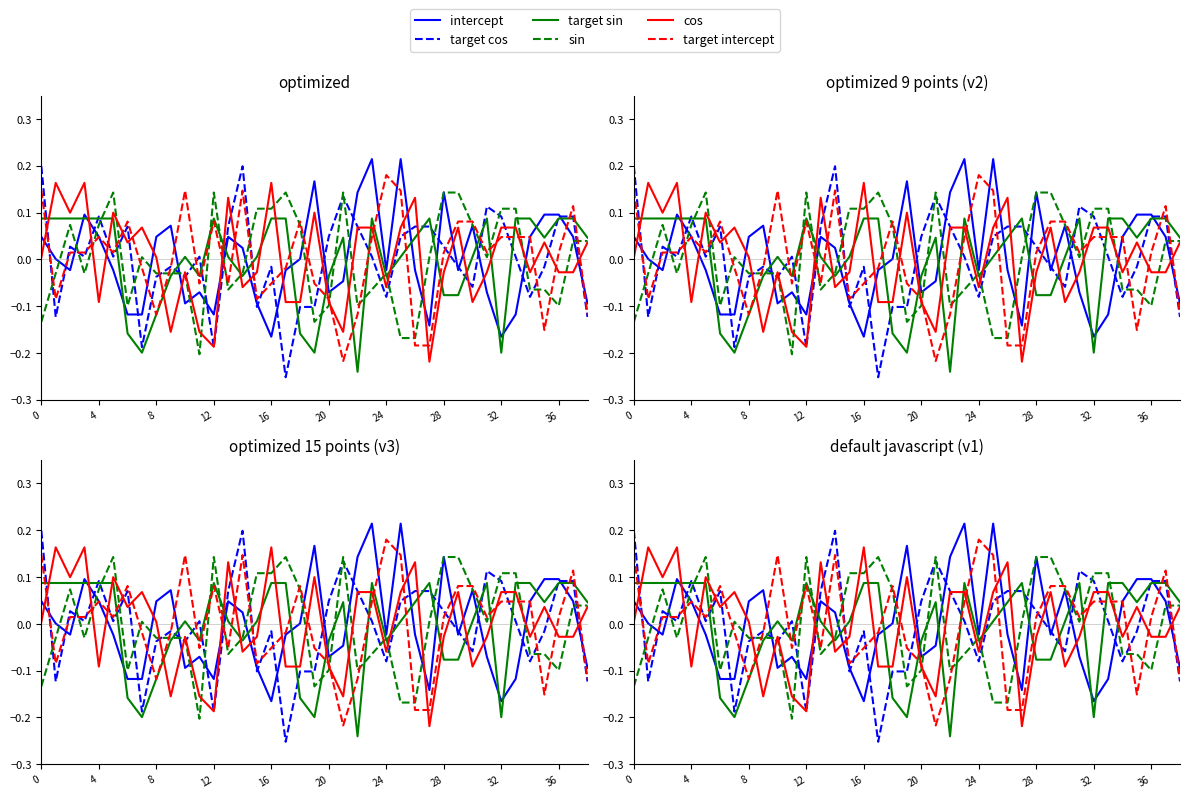

What is the lowest value of the target intercept series?

-0.2